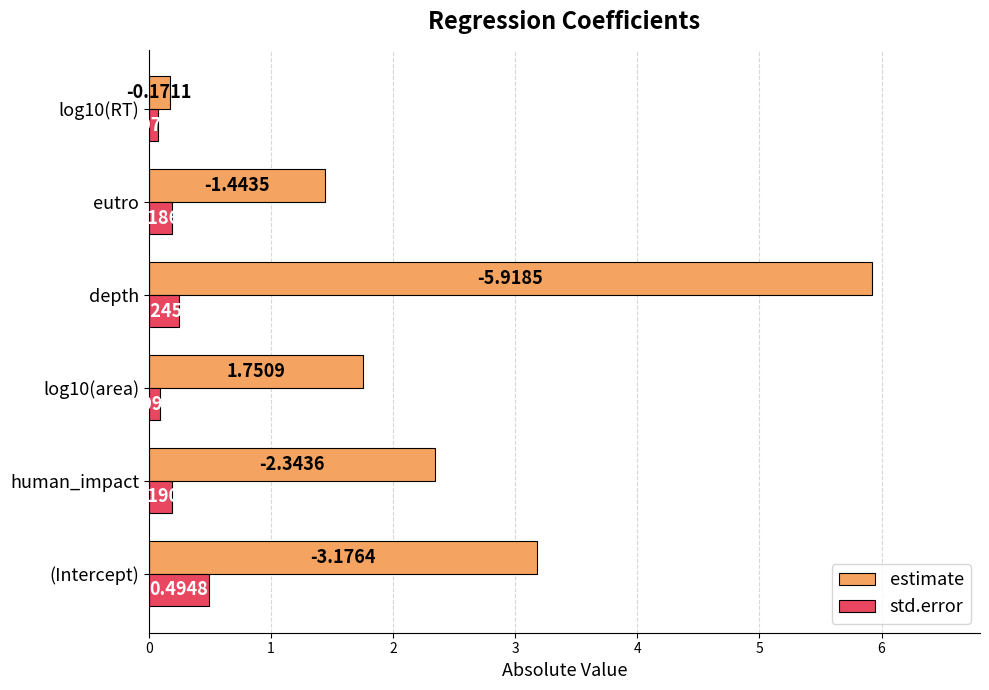

What is the greatest value displayed?

5.9